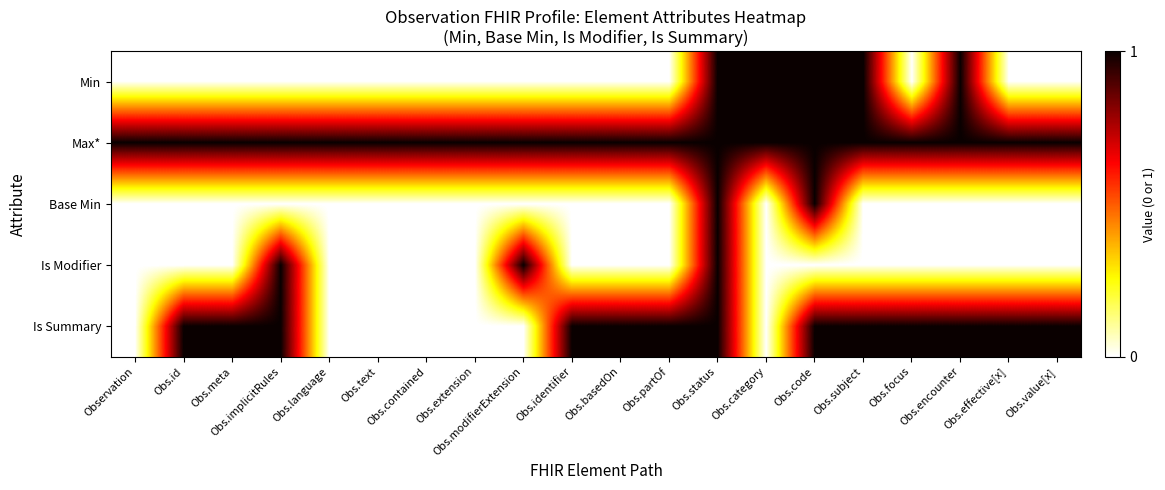

Rank the series by their maximum value, from highest to lowest.

Min, Max*, Base Min, Is Modifier, Is Summary